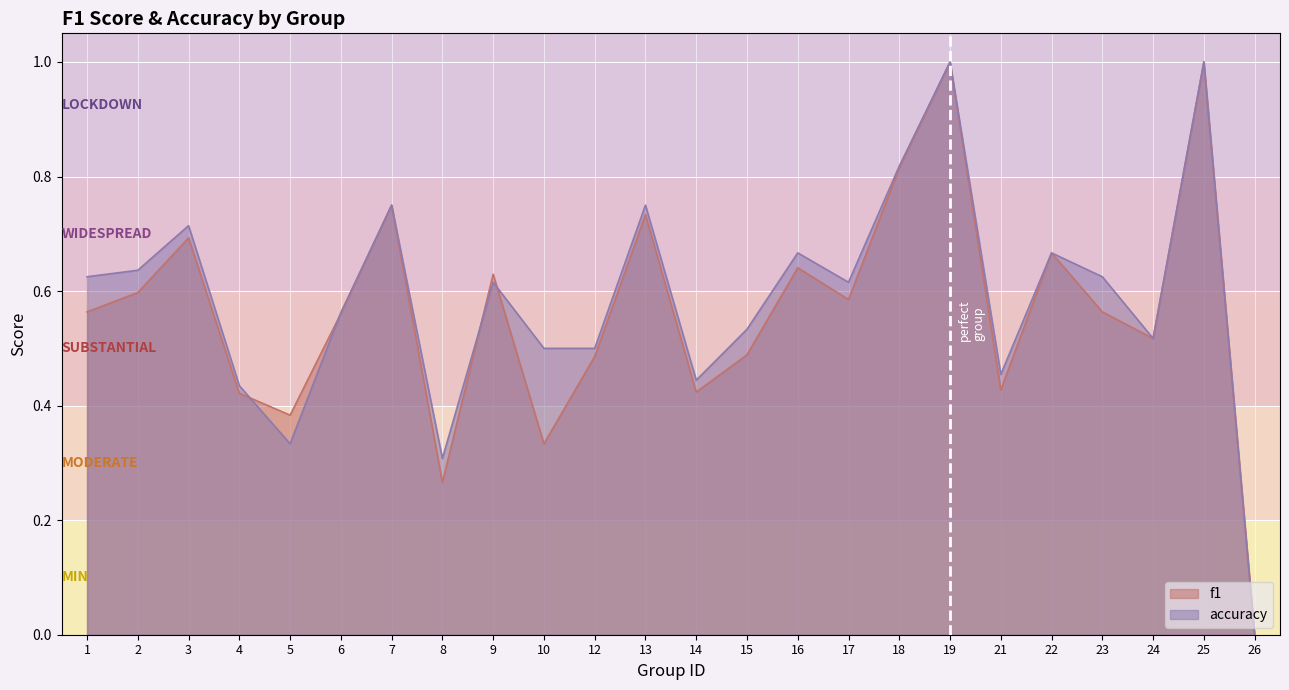

What is the difference between the maximum and minimum values in the f1 series?

1.0